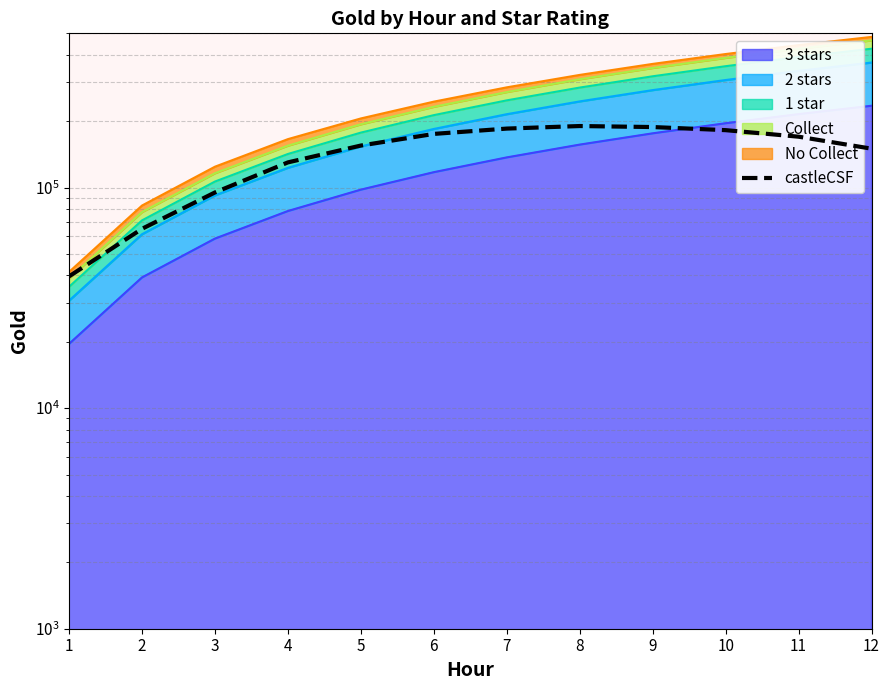

Does the chart display data point markers on the line(s)?

No